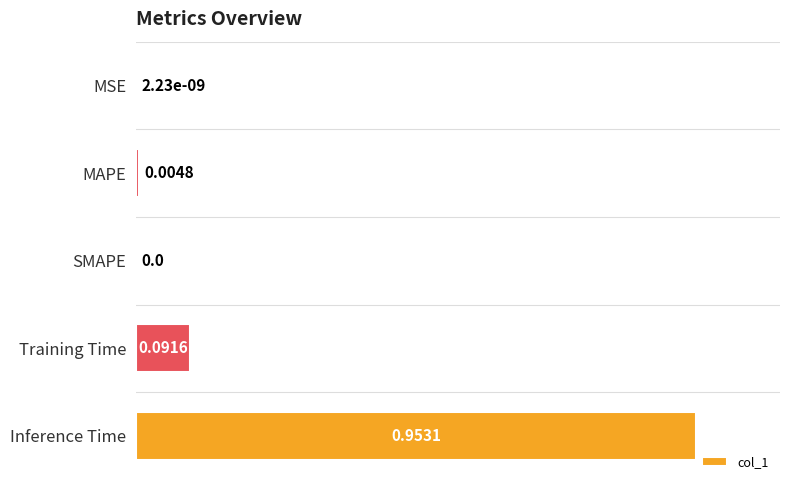

Between MAPE and Inference Time, which is larger?

Inference Time